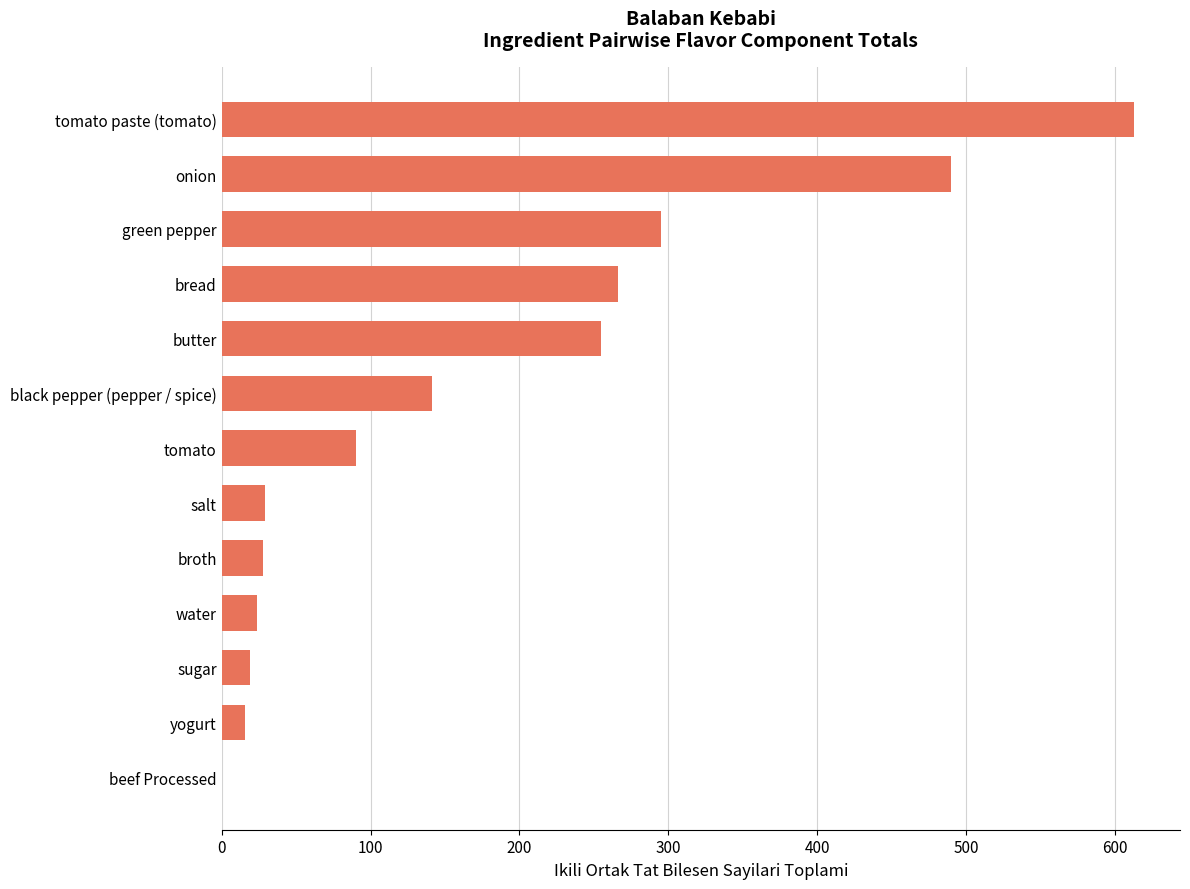

Which has a higher value, green pepper or broth?

green pepper